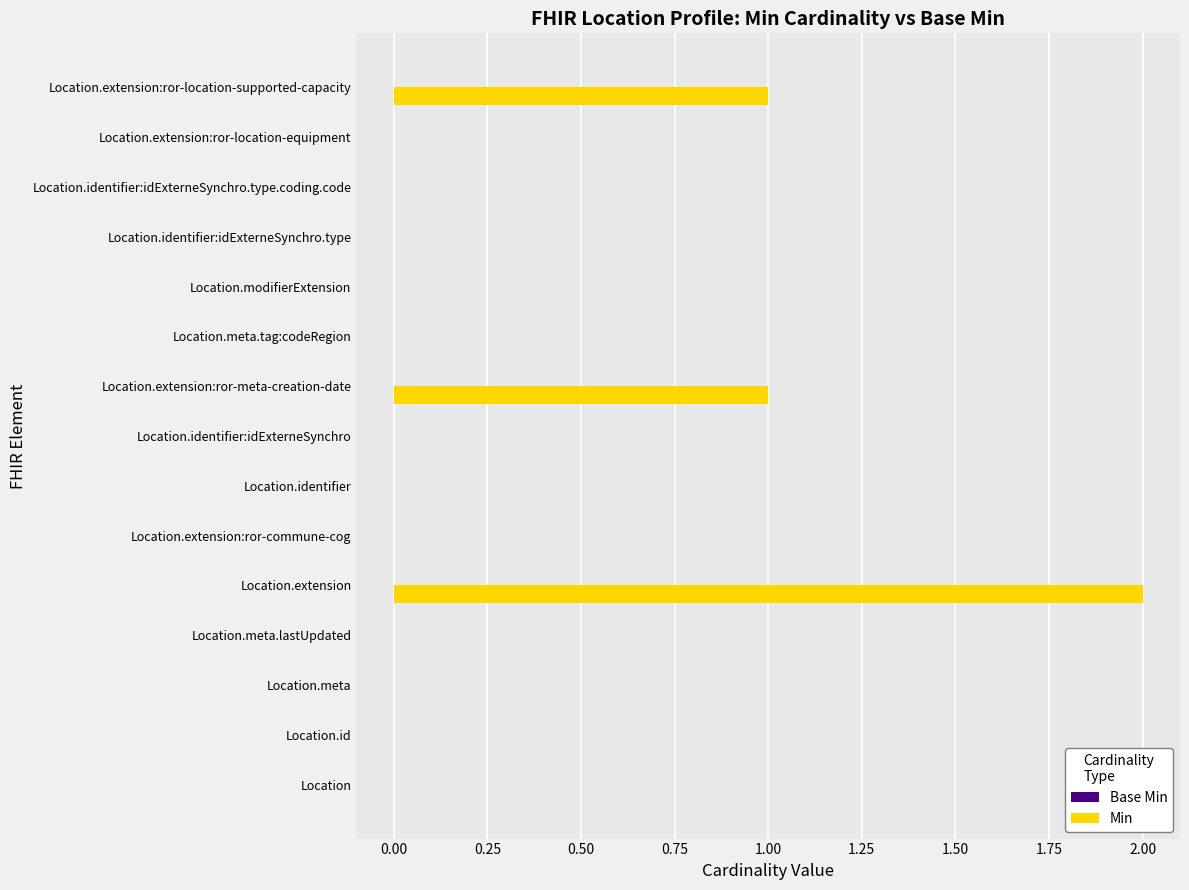

Between Location.extension:ror-commune-cog and Location.extension:ror-meta-creation-date, which is larger?

Location.extension:ror-meta-creation-date